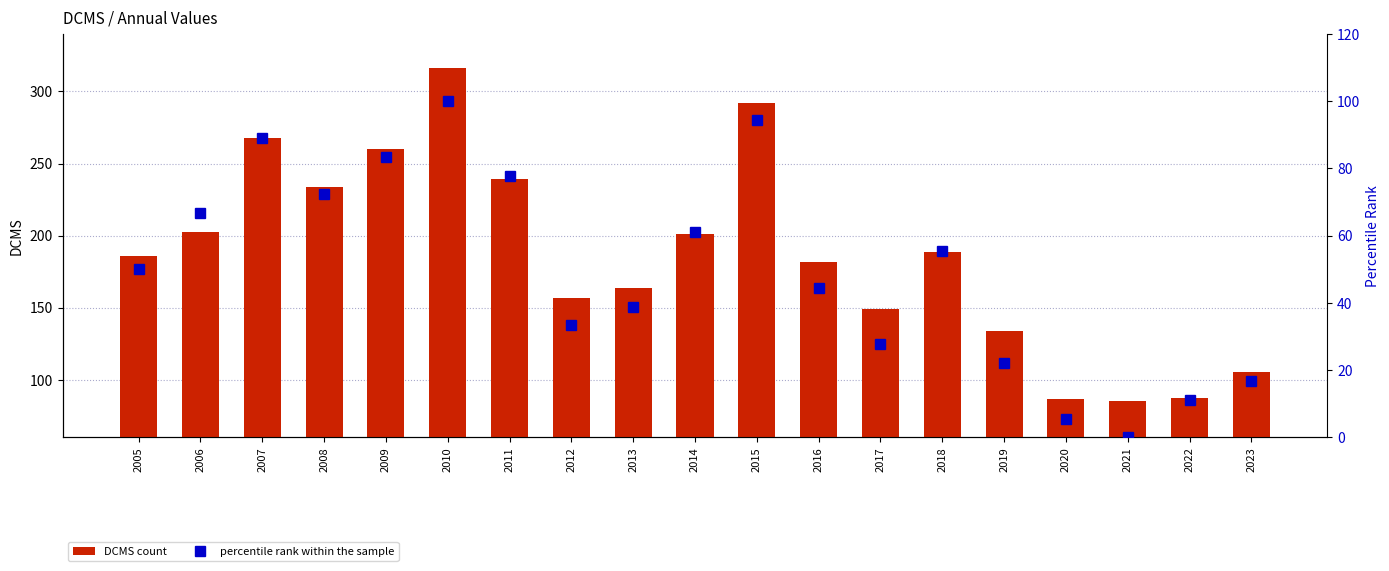

Rank the series by their maximum value, from lowest to highest.

percentile rank within the sample, DCMS count